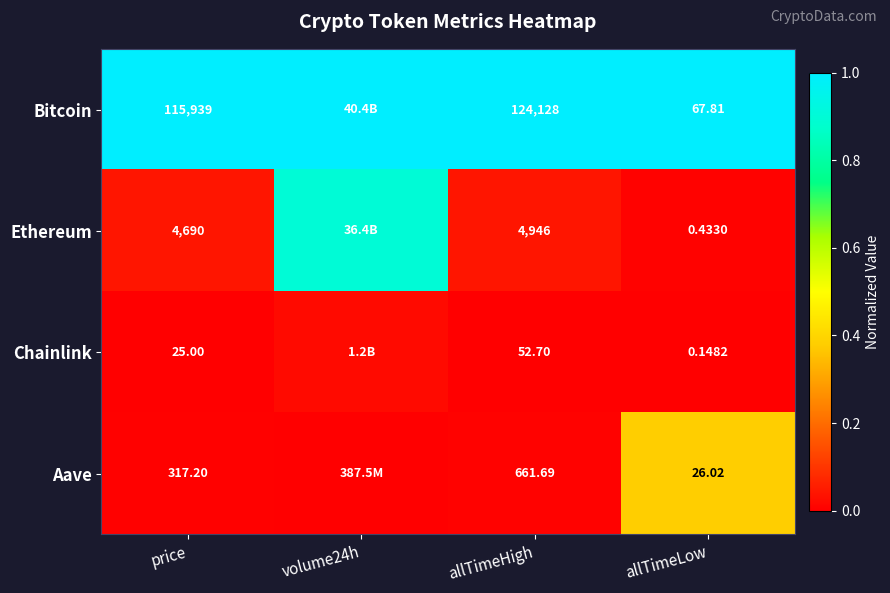

Is it true that Ethereum equals 0.1 at allTimeHigh?

False